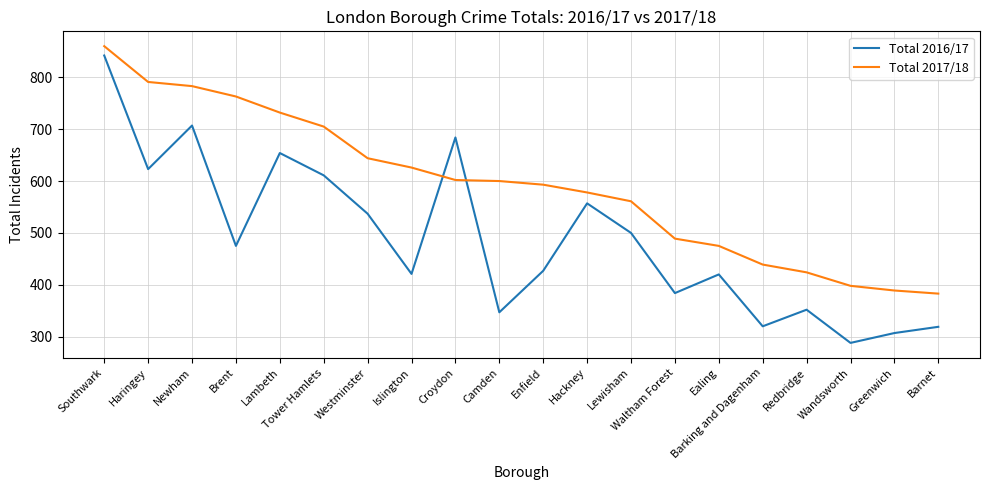

Which series ends up on top after the final intersection of Total 2017/18 and Total 2016/17?

Total 2017/18